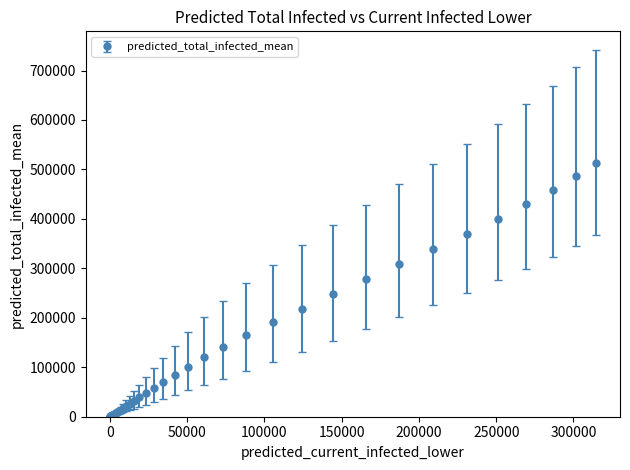

What is the difference between the maximum and minimum values?

512864